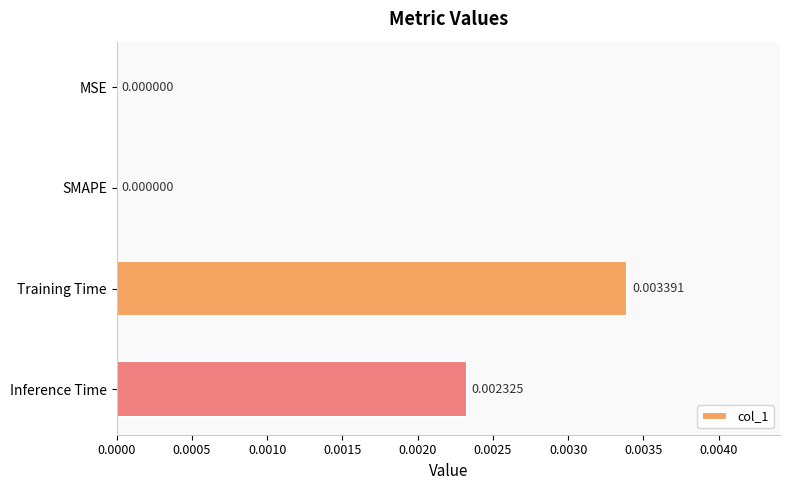

How many values are between 0 and 1?

4